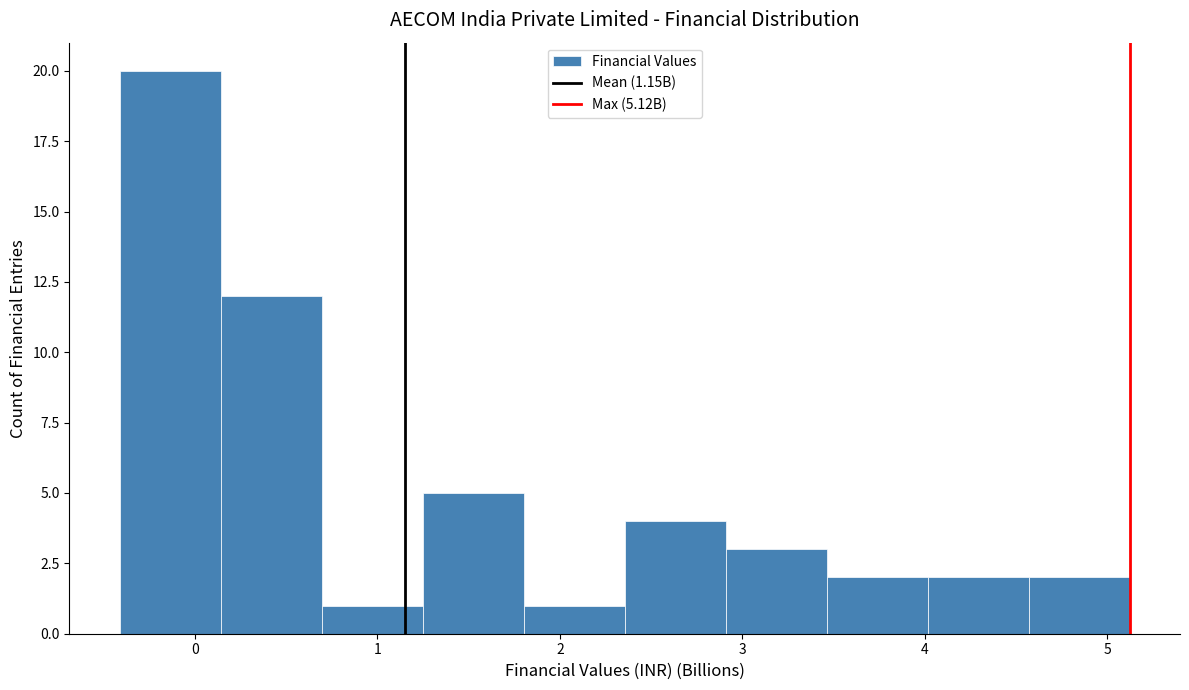

Over which range of the x-axis is the bar tallest?

-0.4 to 0.1